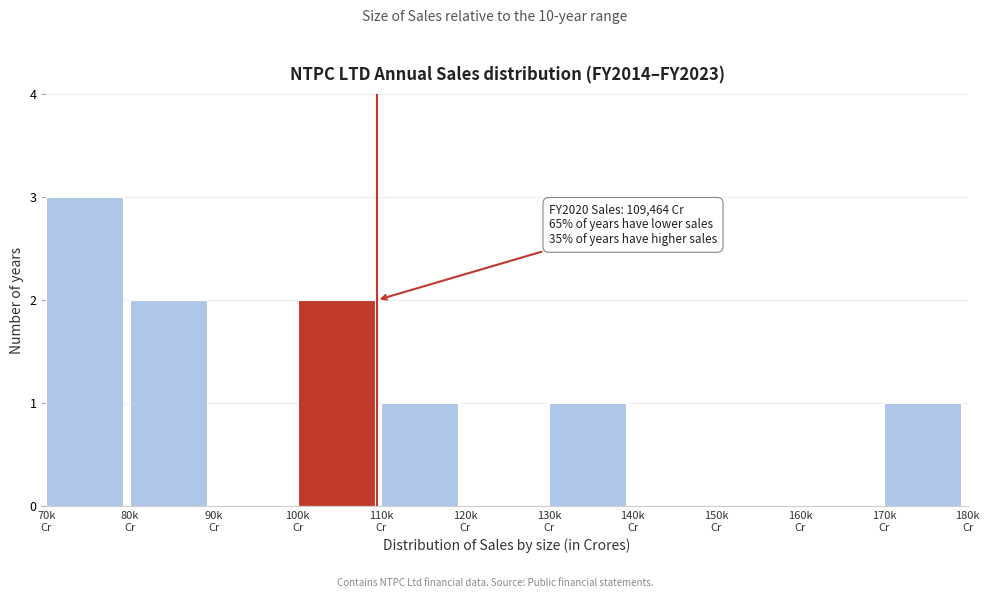

What is the greatest value displayed?

3